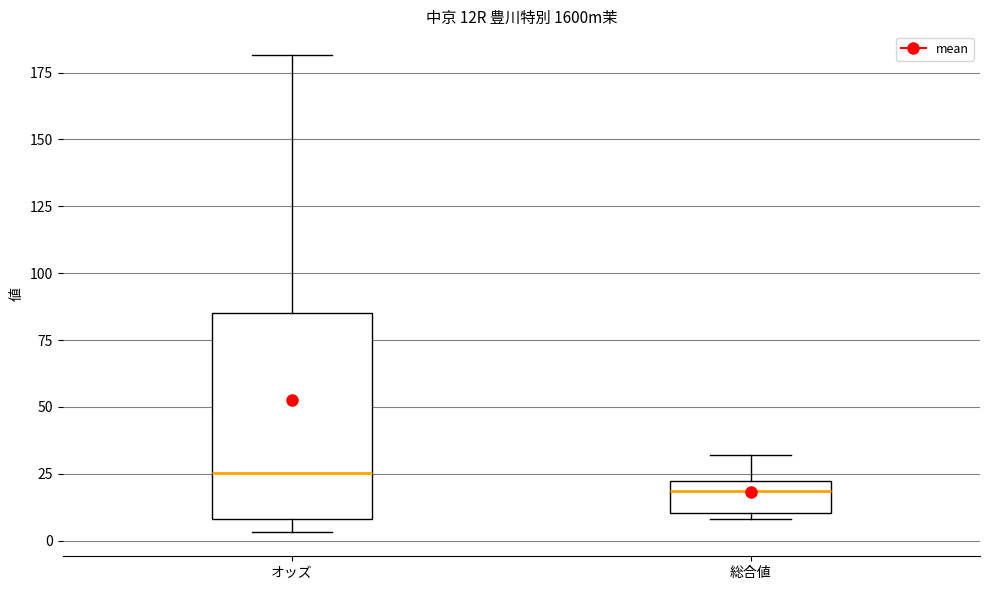

Reading left to right, read every box against the y-axis: the position of its median line, the range the box covers, and the ends of its whiskers. The values are not printed on the chart, so give them approximately, as read against the axis.

オッズ: median 25, box 10 to 85, whiskers 5 to 180
総合値: median 20 (just below the box's upper edge), box 10 to 20, whiskers 10 (just below the box's lower edge) to 30